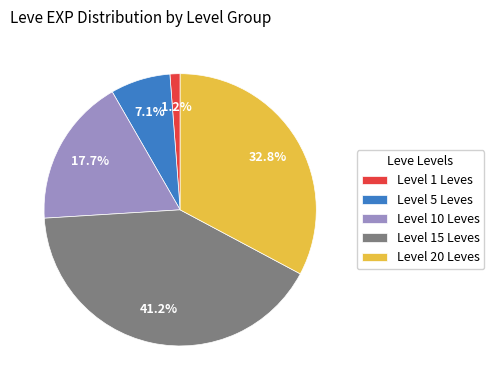

Combined, what portion of the pie is Level 5 Leves and Level 20 Leves?

39.9%